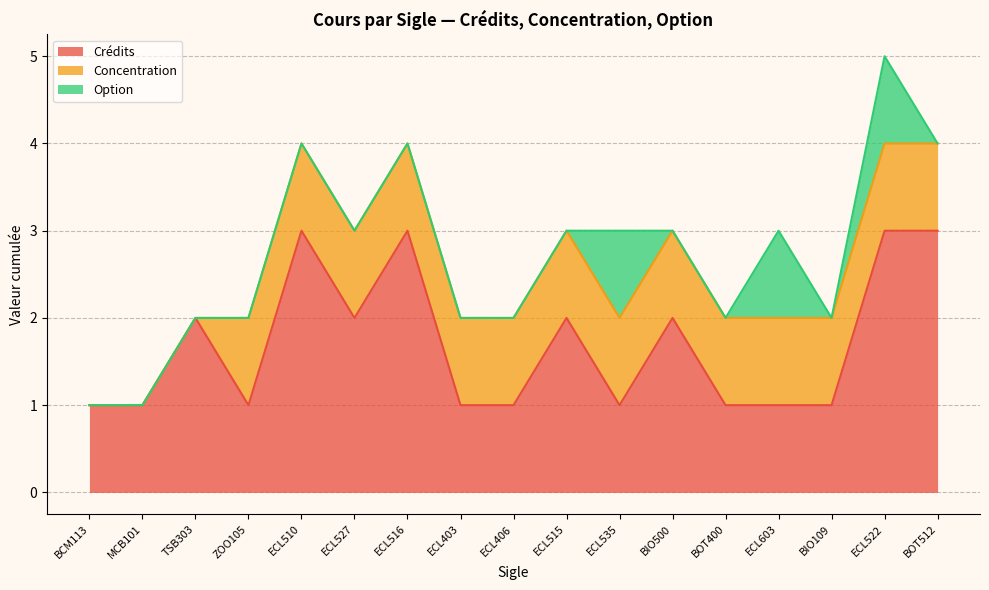

How many lines are shown in the chart?

3